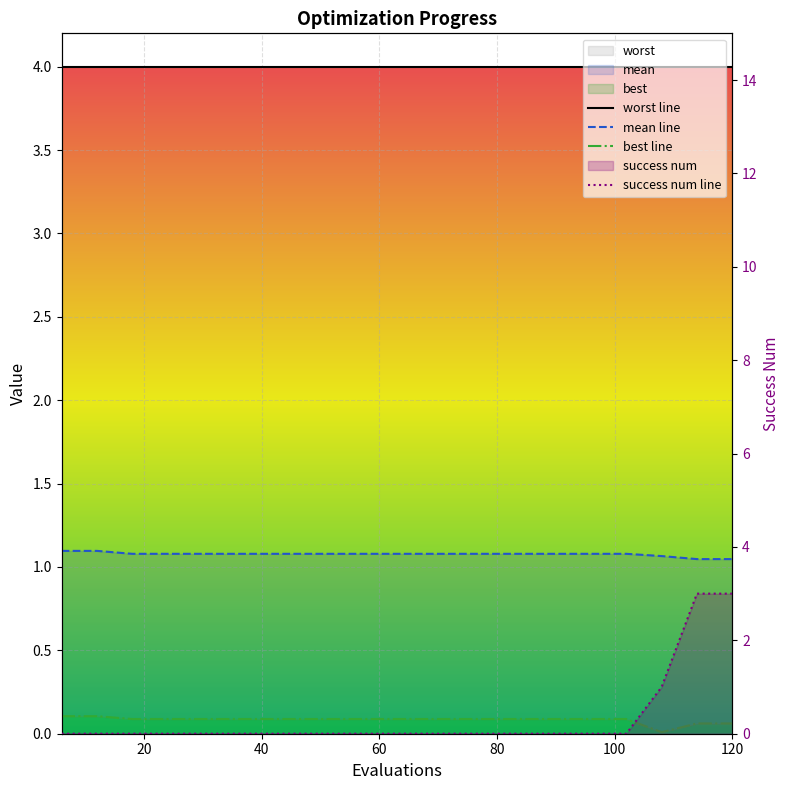

True or false: success num has more than 2 interior local peaks.

False